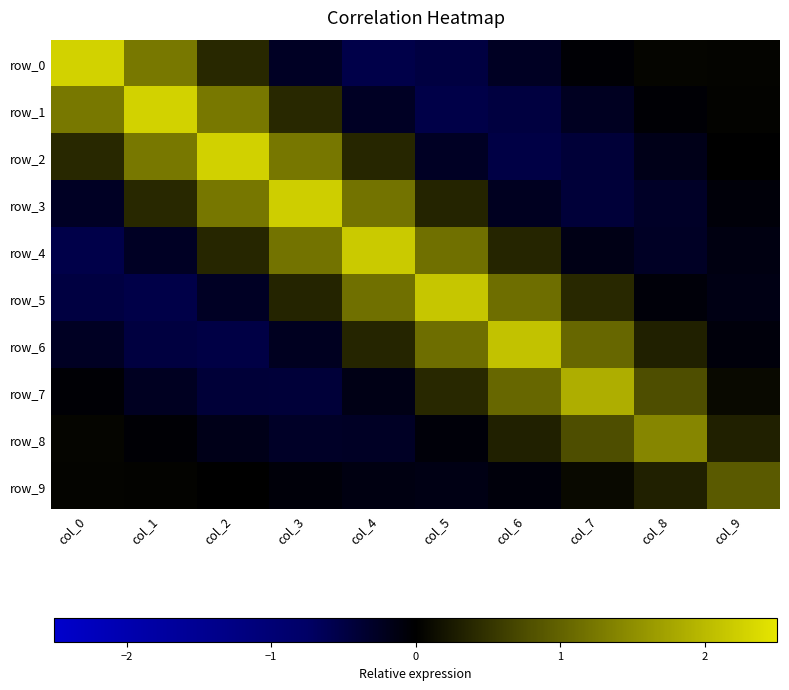

The row_8 series shows -0.3 at col_4. True or false?

True